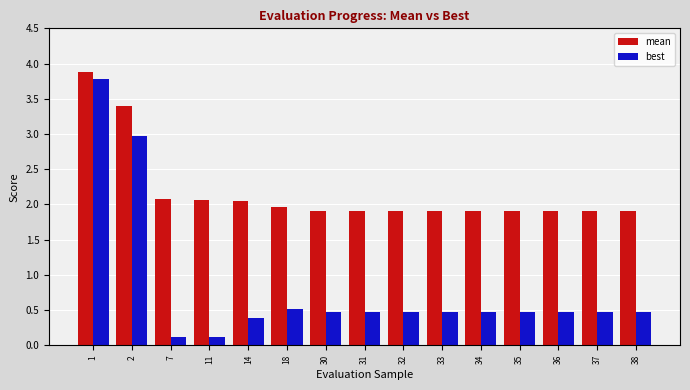

At how many categories does at least one series exceed 1?

15